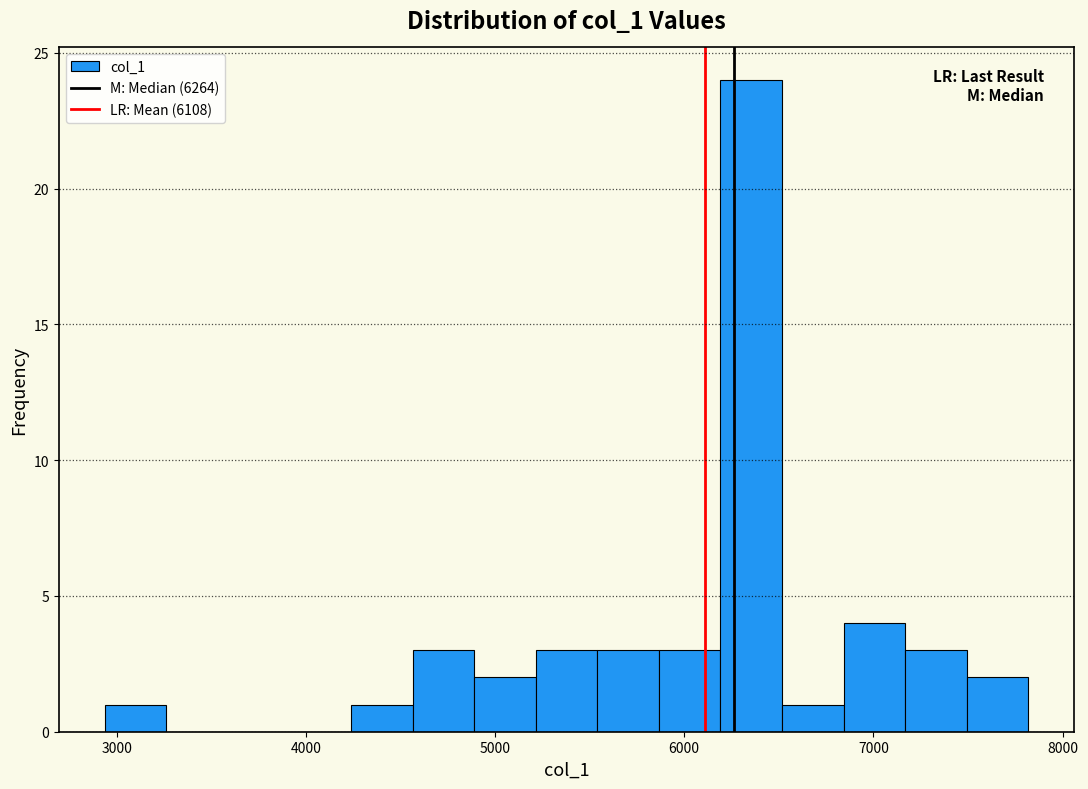

Around what value on the x-axis is the tallest bar? Give the approximate position of its centre, as read against the axis.

6400